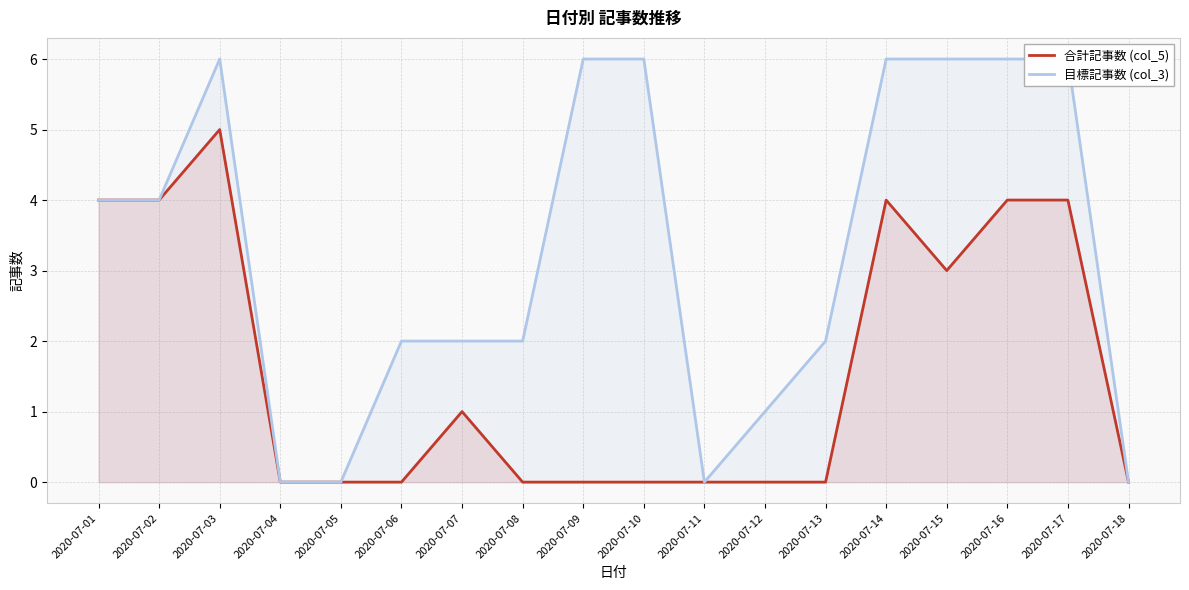

Rank the series by their average value, from lowest to highest.

合計記事数 (col_5), 目標記事数 (col_3)